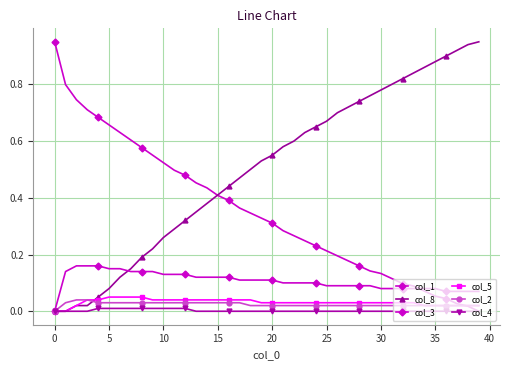

How many lines are shown in the chart?

6